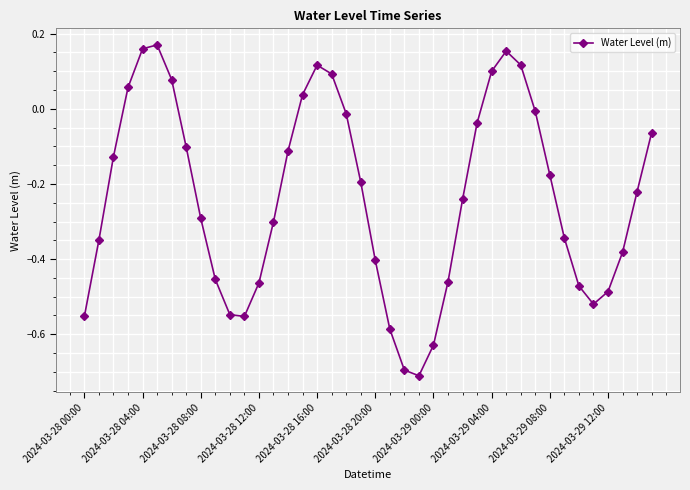

How many points are higher than both their immediate neighbors (excluding endpoints)?

3